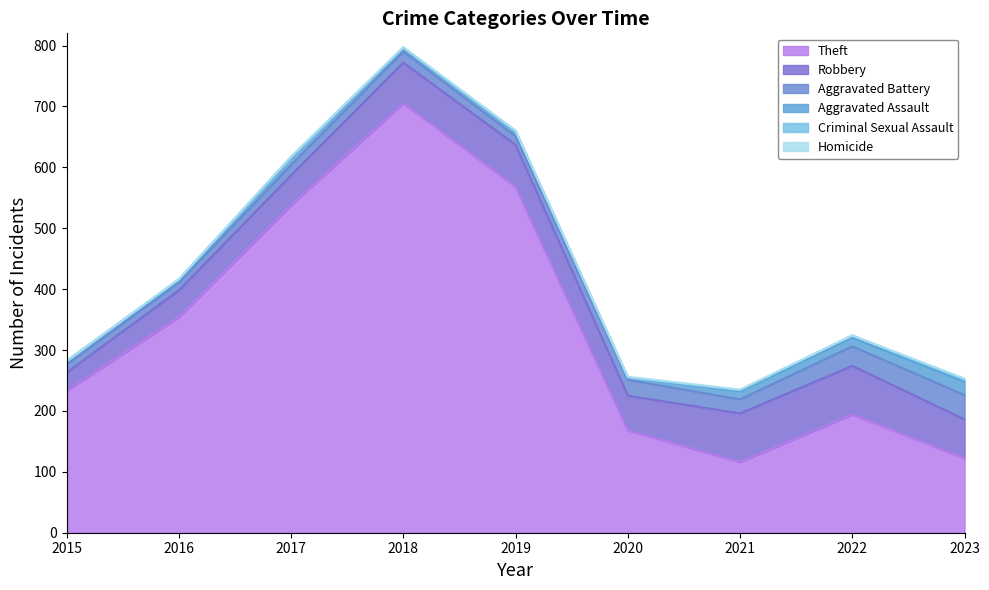

What is the lowest value of the Theft series?

116